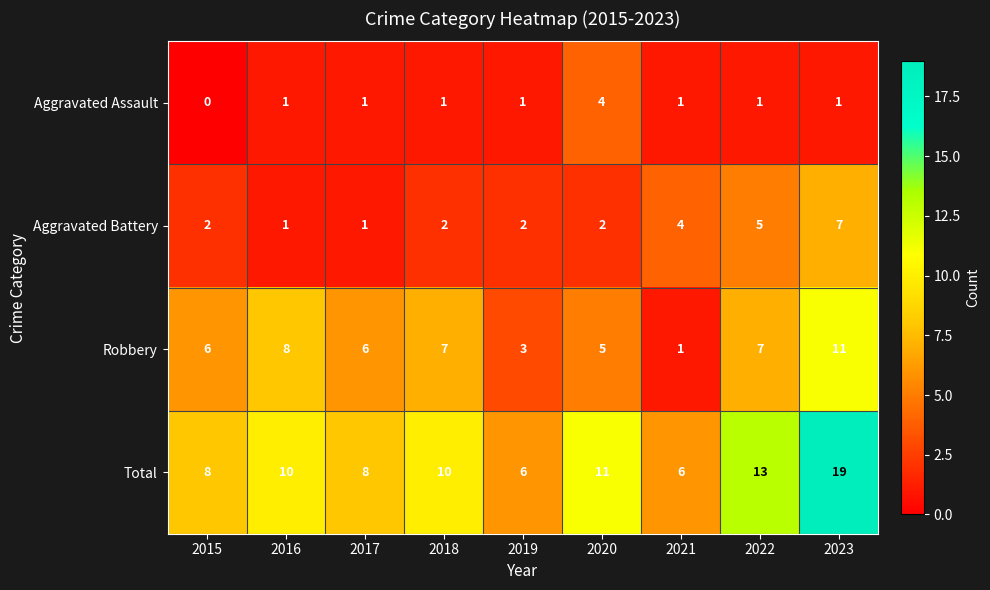

The Total series shows 8 at 2015. True or false?

True